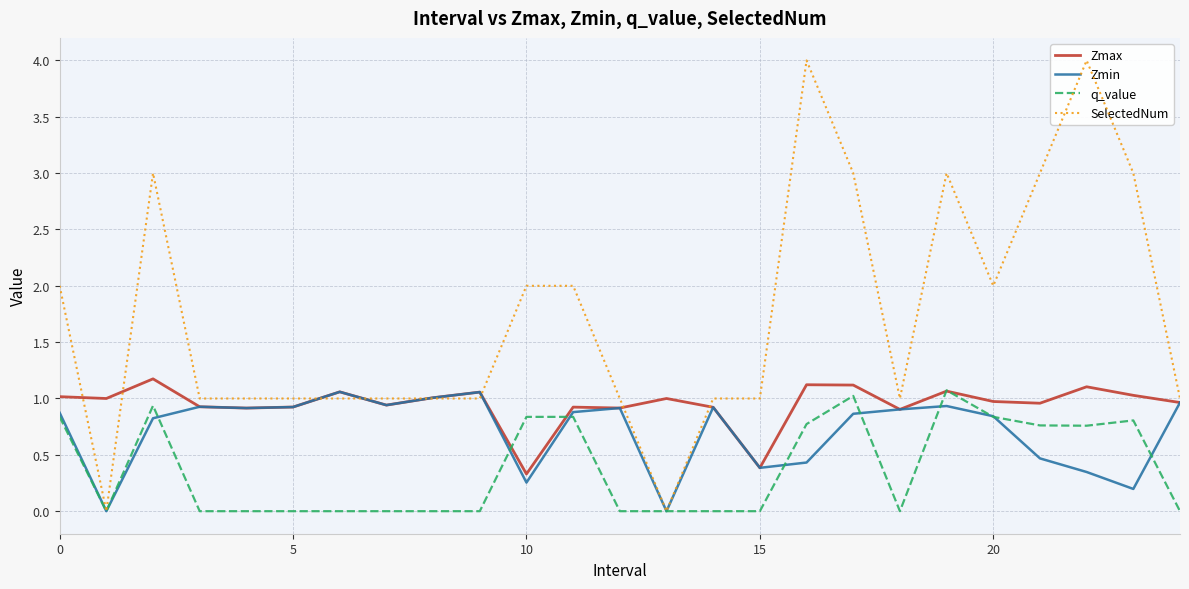

At which category is the sum across all series the highest?

16